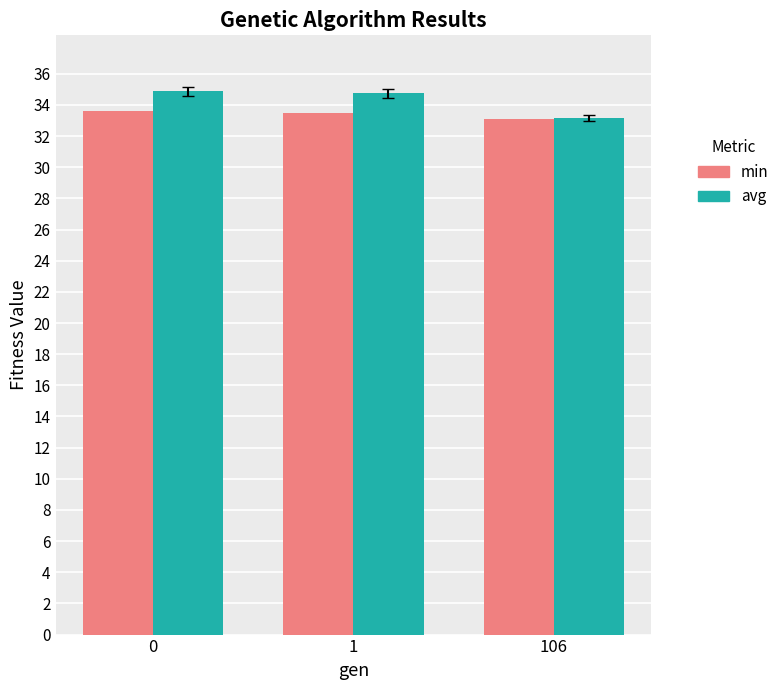

What is the total value across all series at 106?

66.3